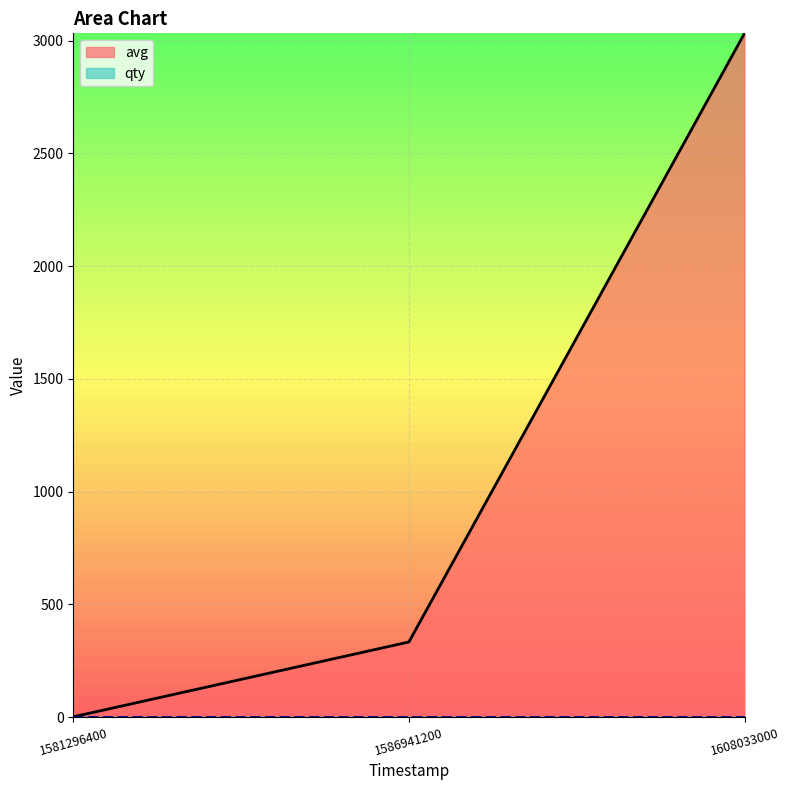

At which category is the sum across all series the highest?

1608033000